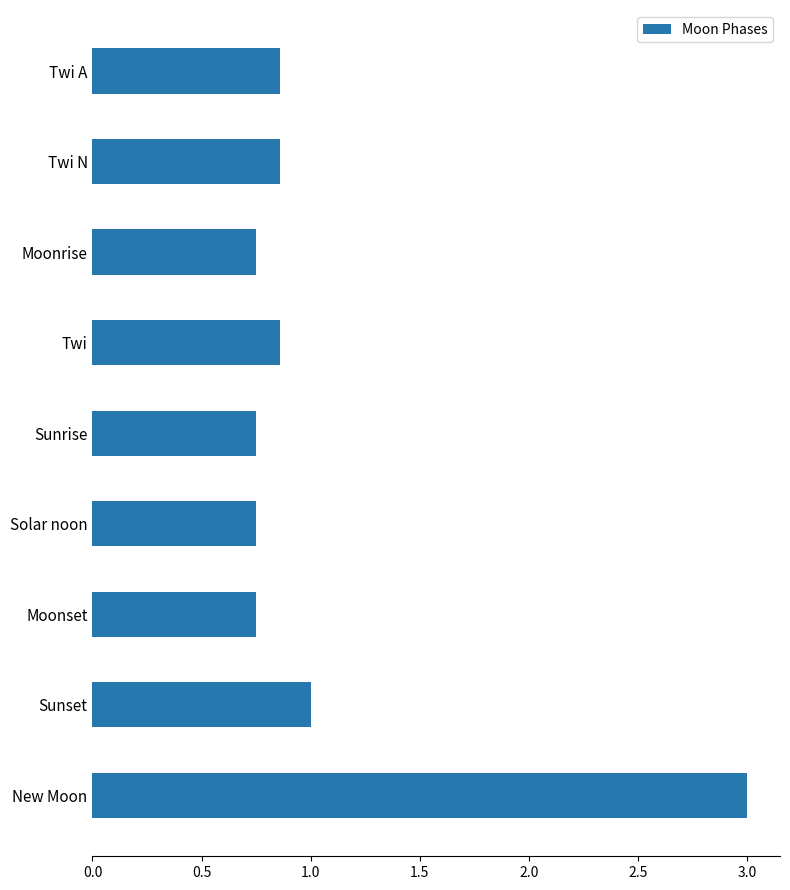

Does the chart contain any negative values?

No